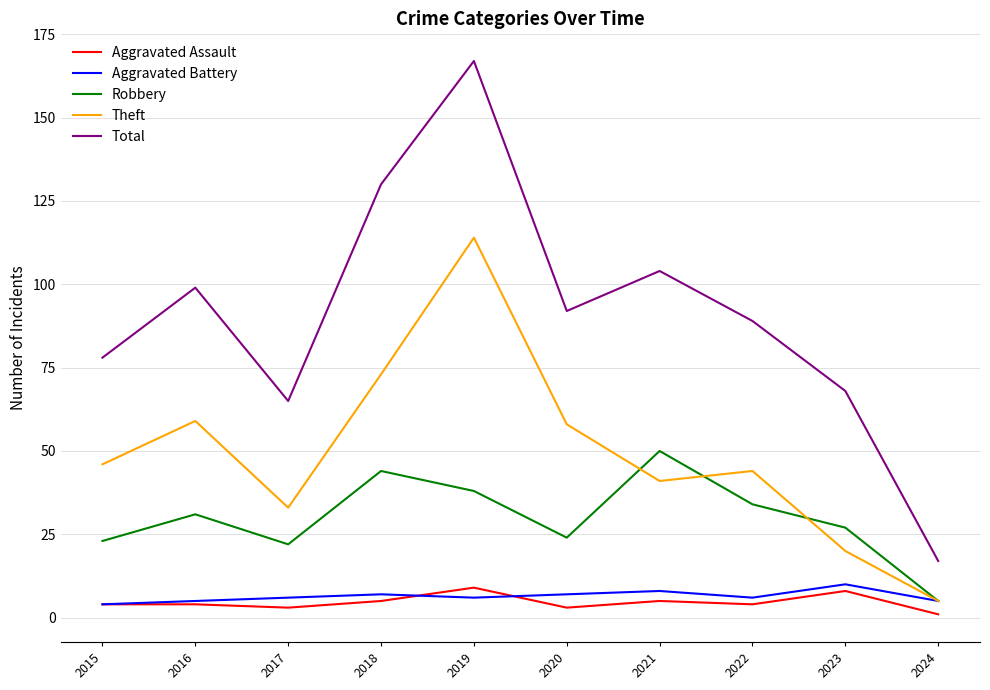

What is the total value across all series at 2018?

259